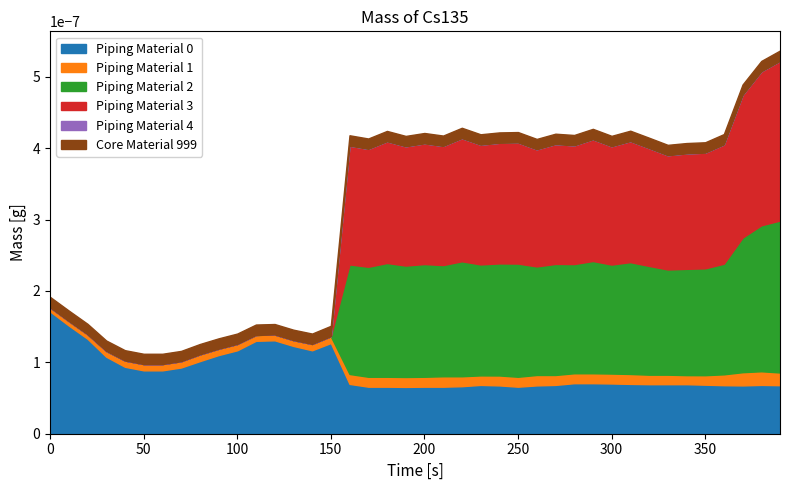

Between which two adjacent categories do Piping Material 1 and Piping Material 3 first intersect?

15 and 16